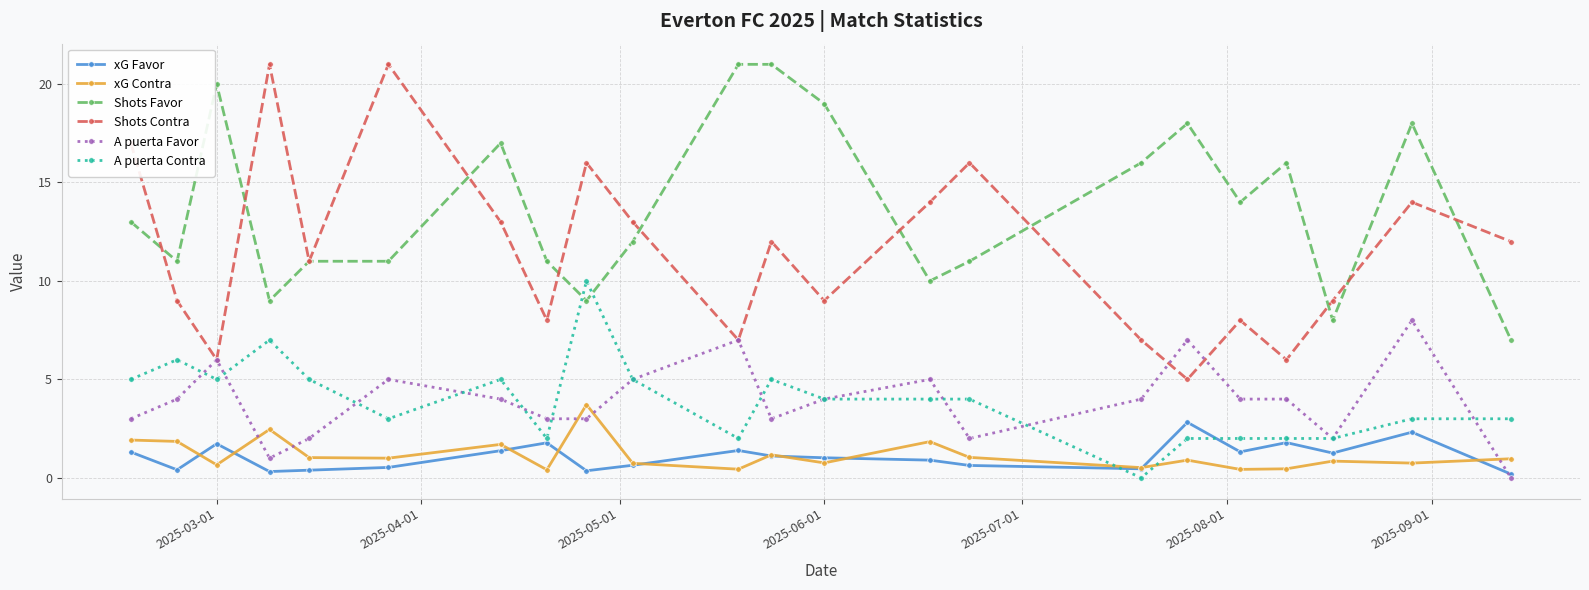

True or false: Shots Contra has more than 2 interior local peaks.

True